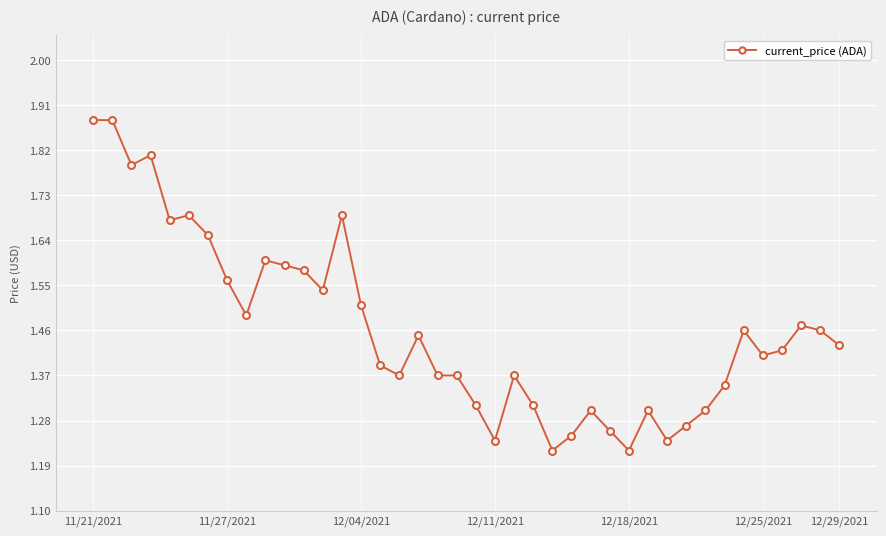

What is the difference between the maximum and minimum values?

0.7